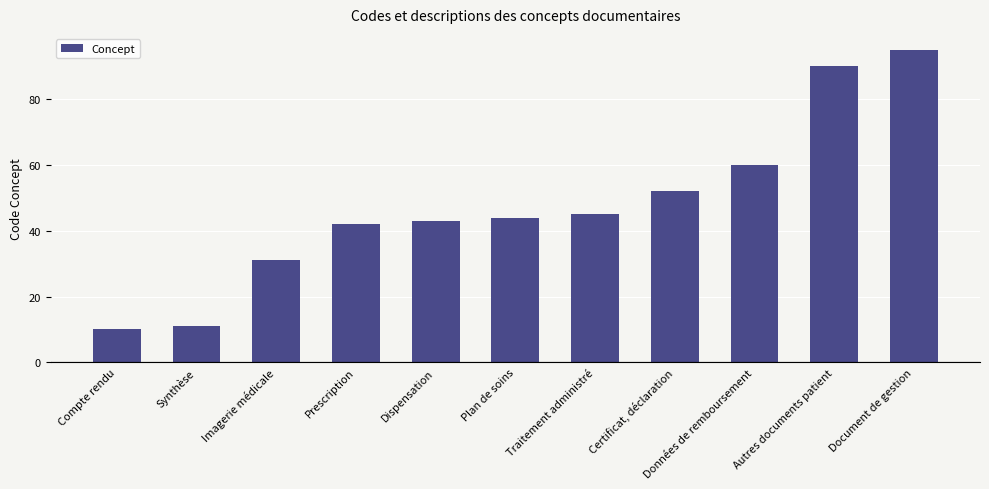

What is the label of the 11th bar from the left?

Document de gestion